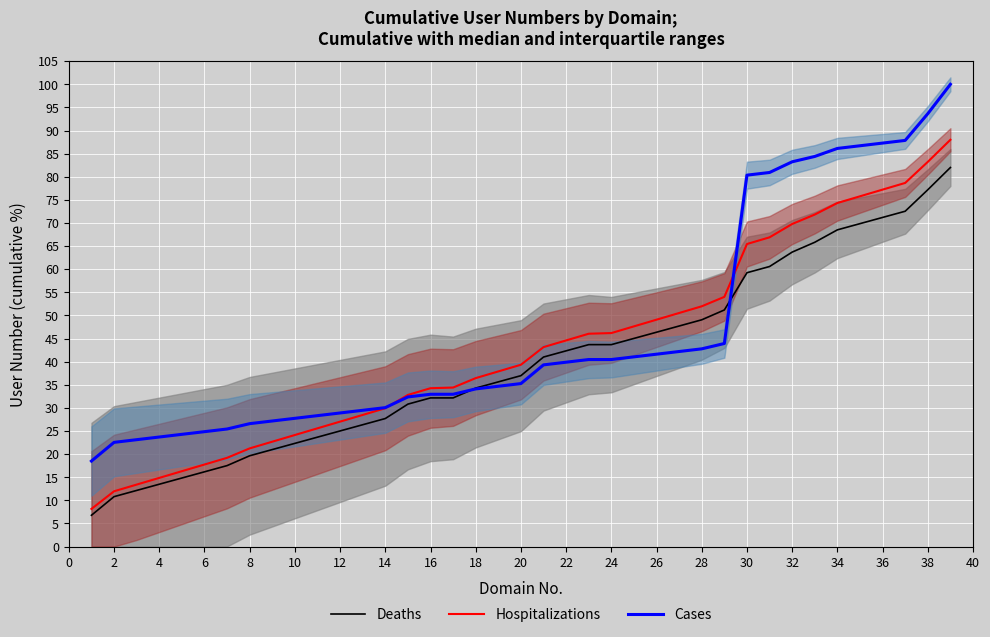

The Deaths series shows 86.4 at 32. True or false?

False